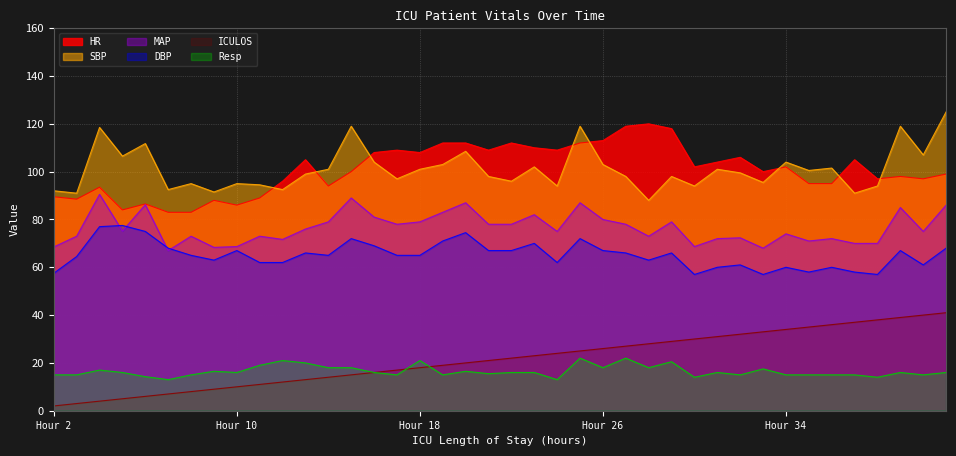

Does the chart display data point markers on the line(s)?

No